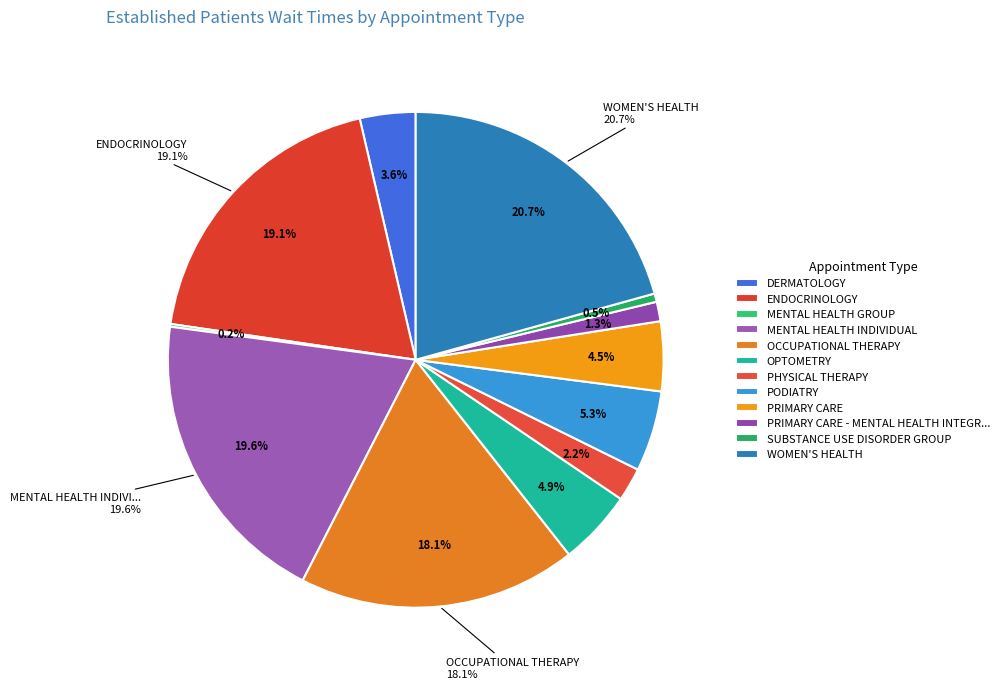

What portion of the pie excludes PRIMARY CARE?

95.5%